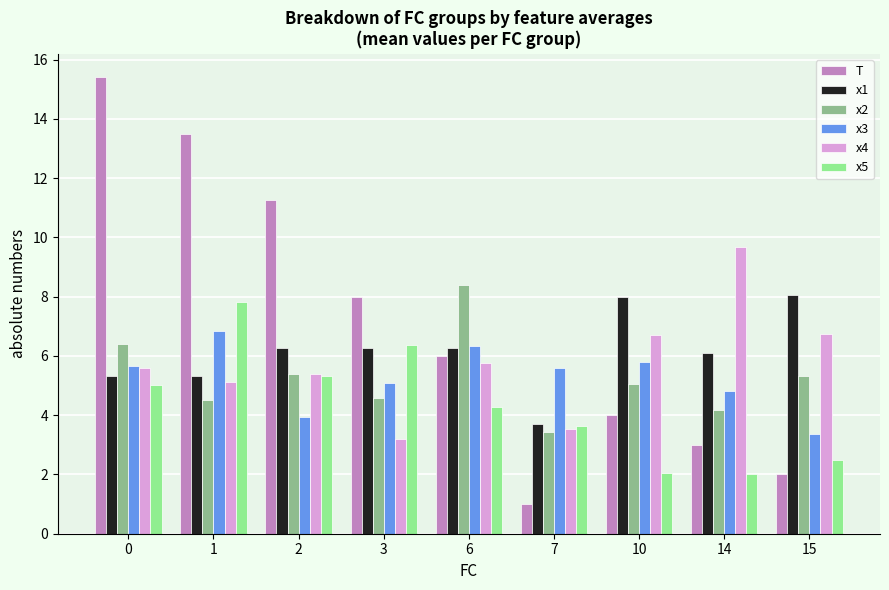

Where is x4 nearest to the value 6?

6